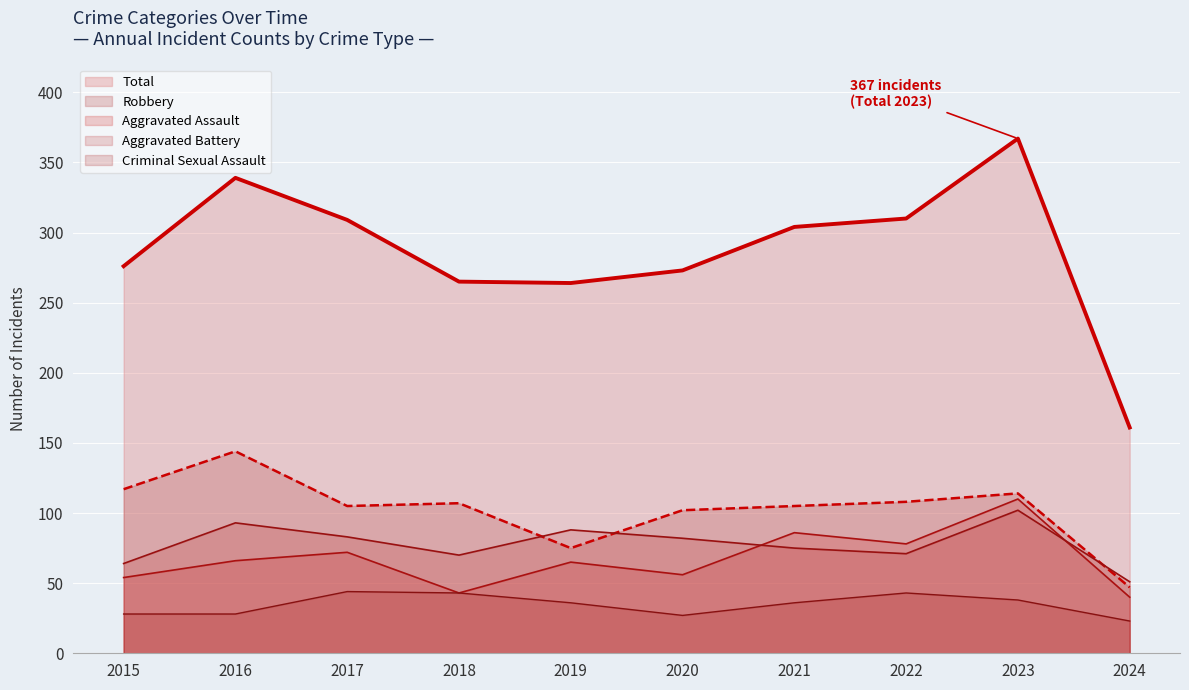

True or false: Criminal Sexual Assault and Robbery intersect in this chart.

False